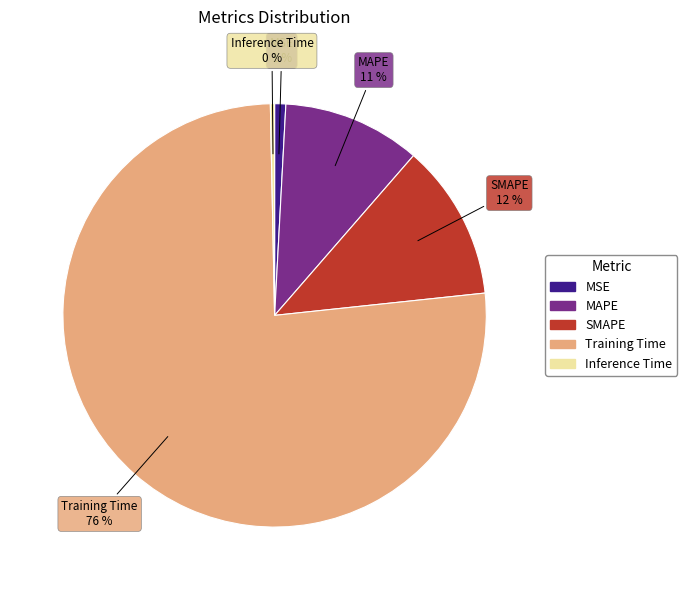

The MSE slice represents 1% of the pie. True or false?

True